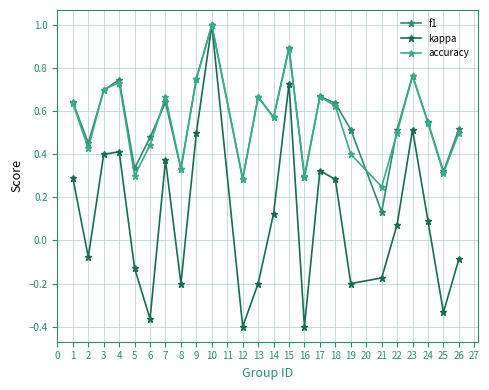

What is the total value across all series at 10?

3.0